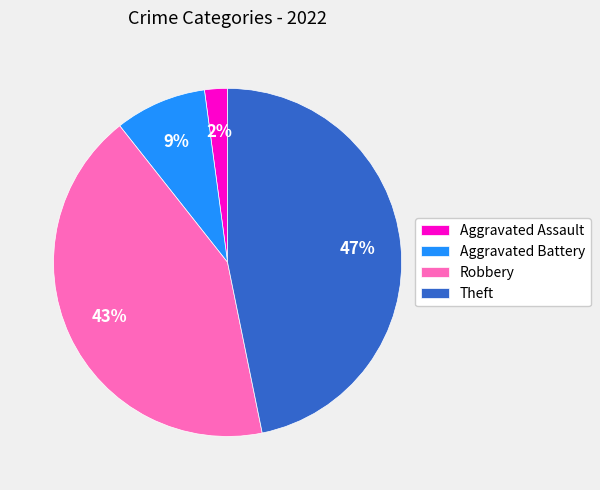

How many slices are in this pie chart?

4